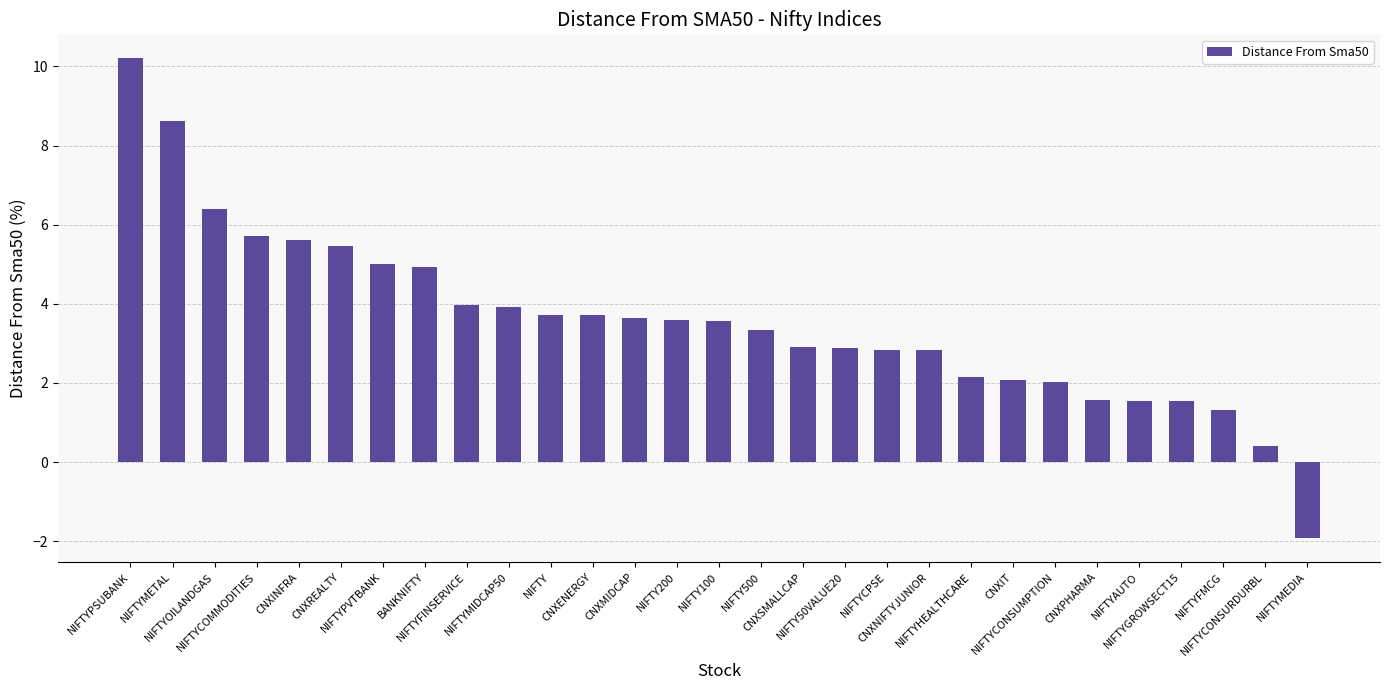

What is the greatest value displayed?

10.2